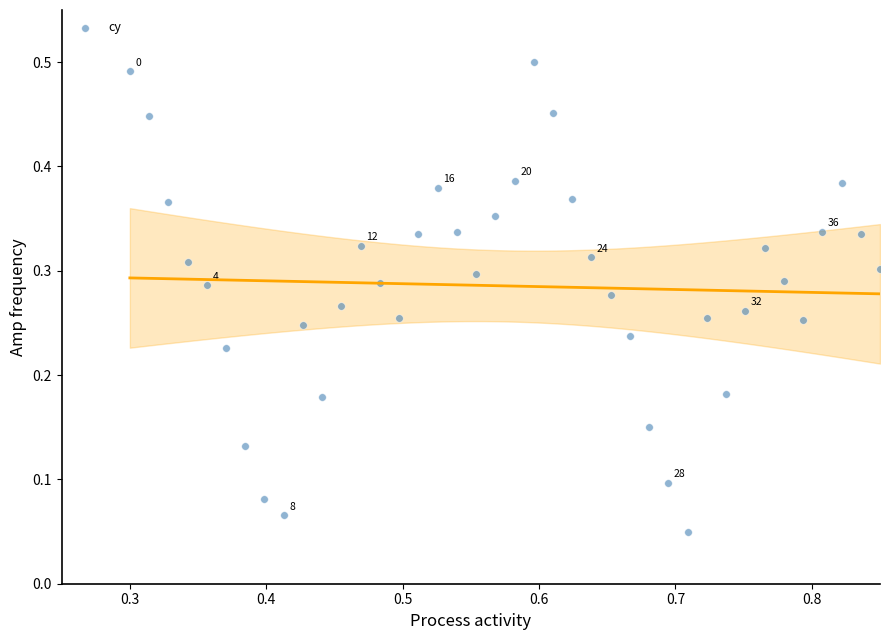

What is the range of X values (max minus min)?

0.6